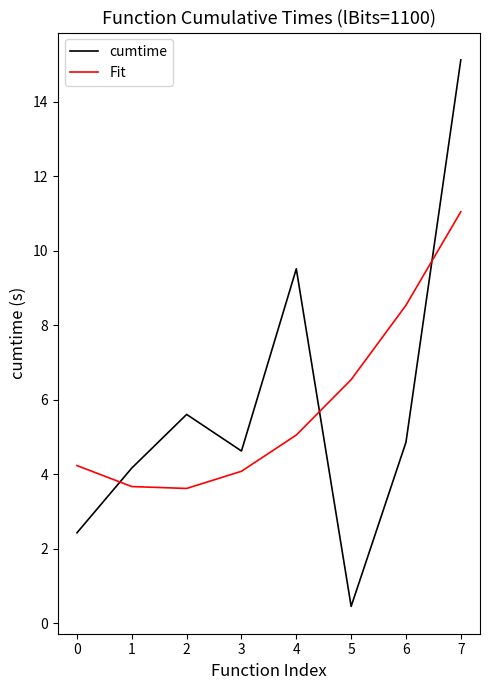

At which label does Fit reach its peak?

7